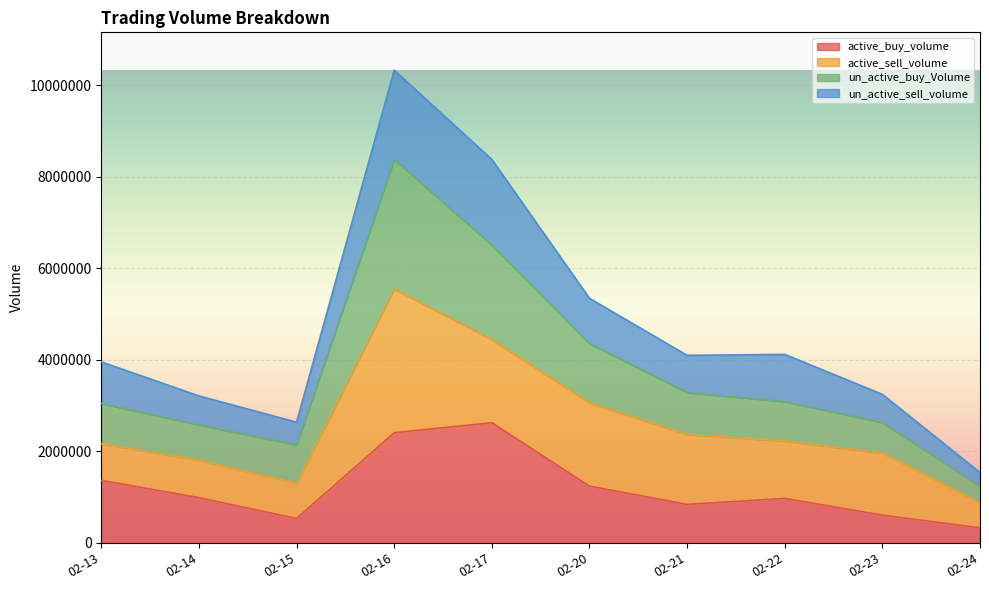

Where does the un_active_buy_Volume series first go above 3087157?

02-16